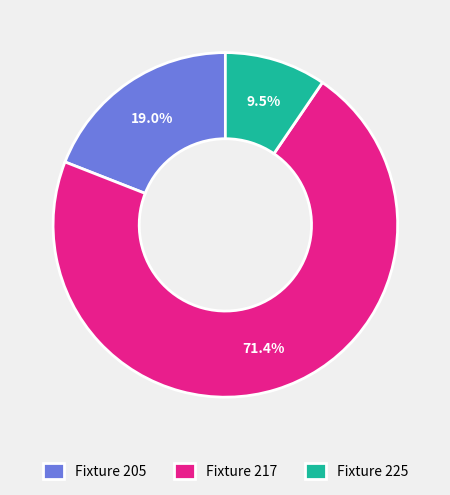

What percentage do Fixture 225 and Fixture 217 together represent?

81.0%